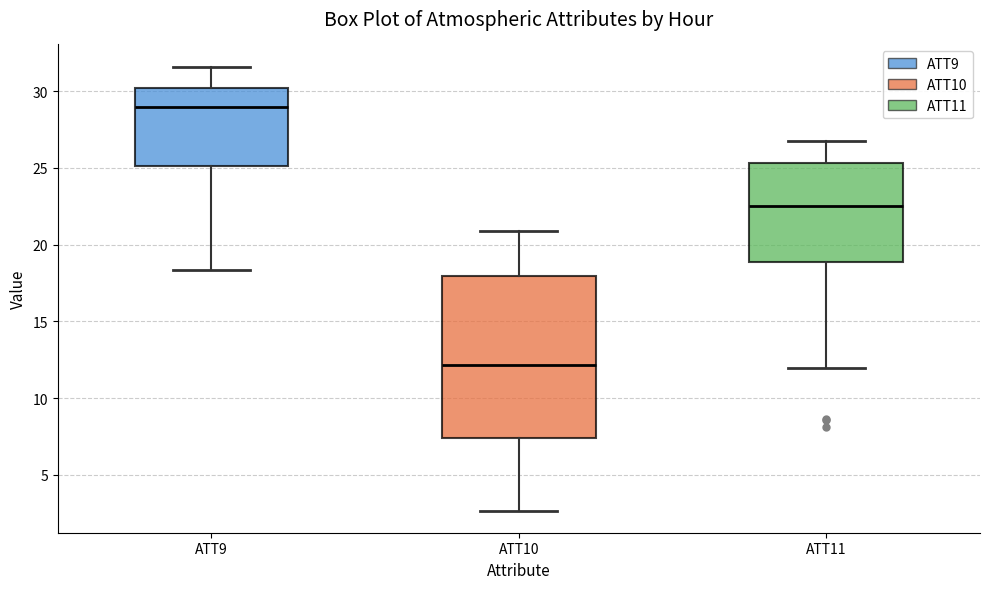

Reading left to right, read every box against the y-axis: the position of its median line, the range the box covers, and the ends of its whiskers. The values are not printed on the chart, so give them approximately, as read against the axis.

ATT9: median 29.0, box 25.0 to 30.0, whiskers 18.5 to 31.5
ATT10: median 12.0, box 7.5 to 18.0, whiskers 2.5 to 21.0
ATT11: median 22.5, box 19.0 to 25.5, whiskers 12.0 to 27.0